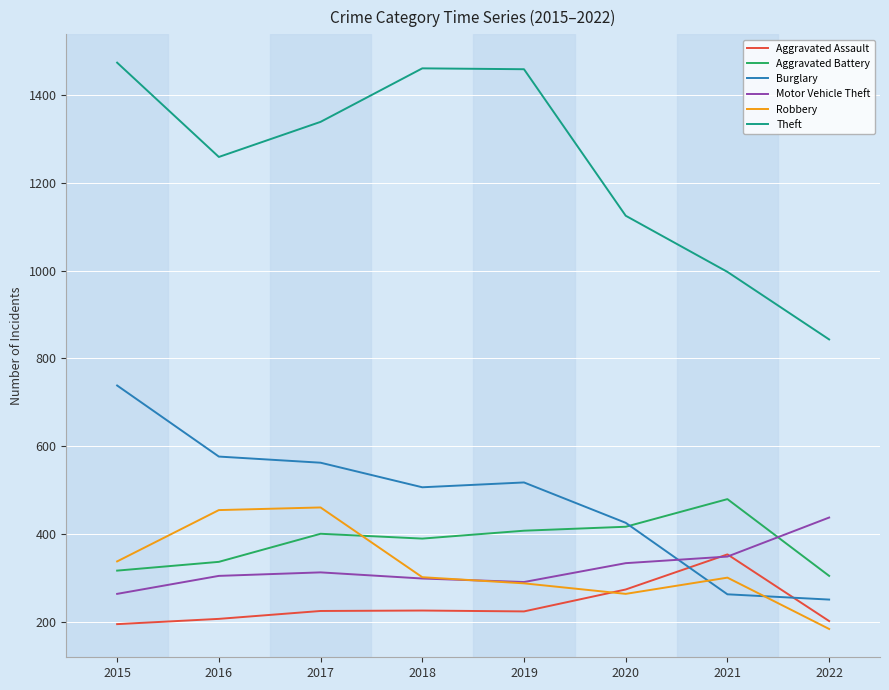

At which label is Aggravated Assault closest to 273?

2020